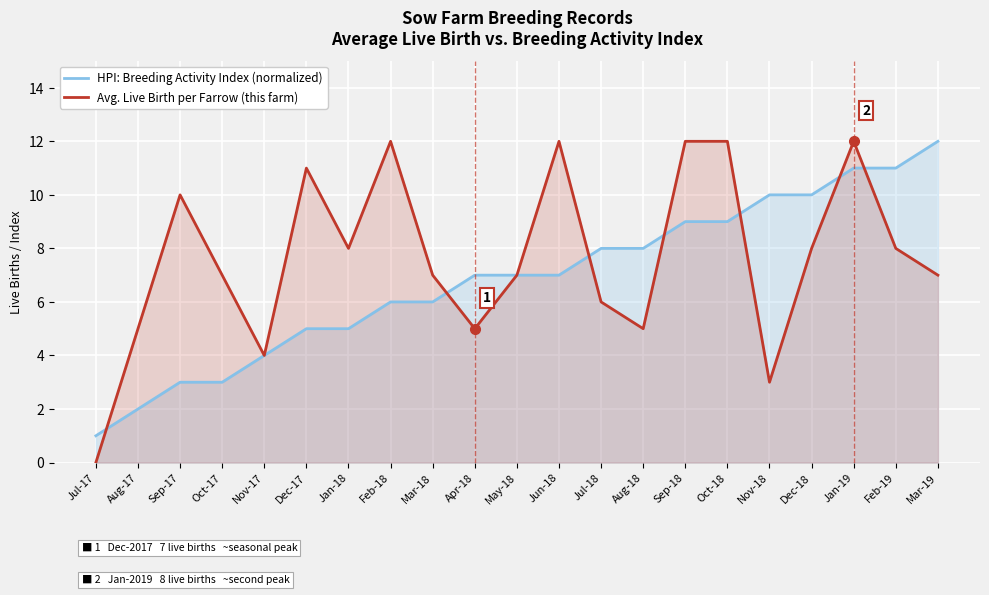

What is the total value across all series at Aug-18?

13